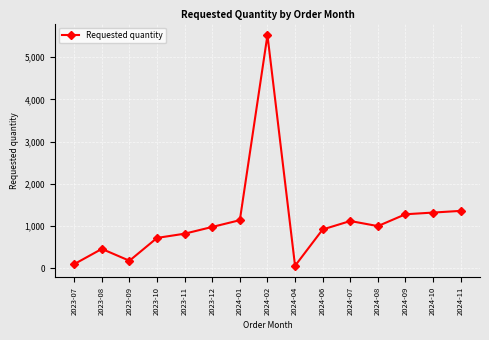

What is the minimum value shown in the chart?

60